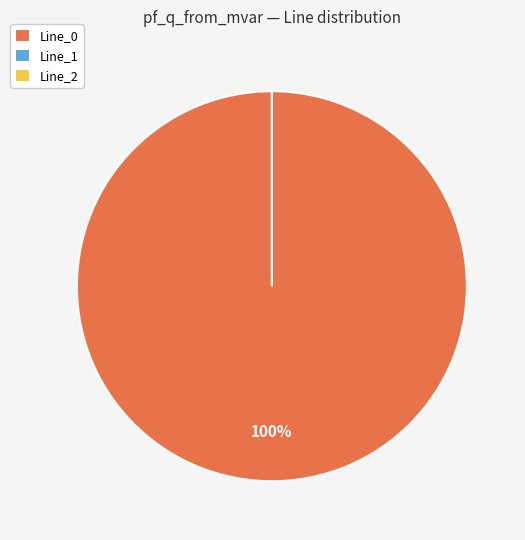

Which slice is the smallest?

Line_2